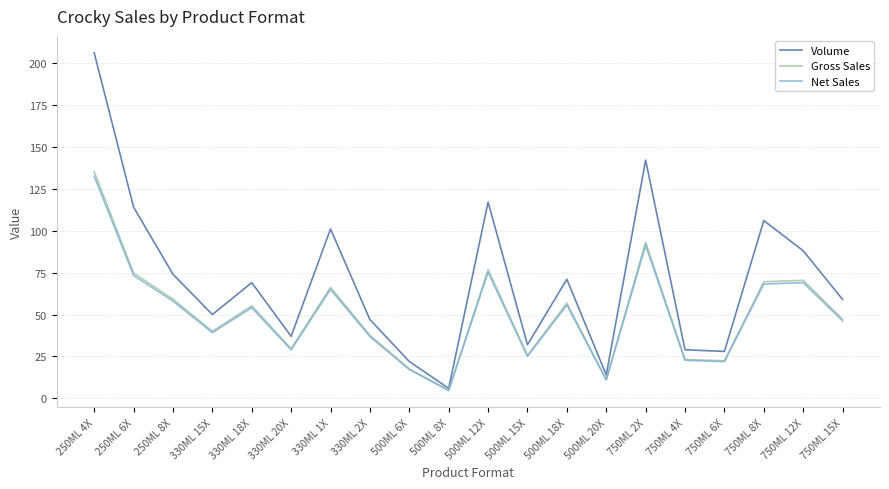

Which series has the largest total across all categories?

Volume